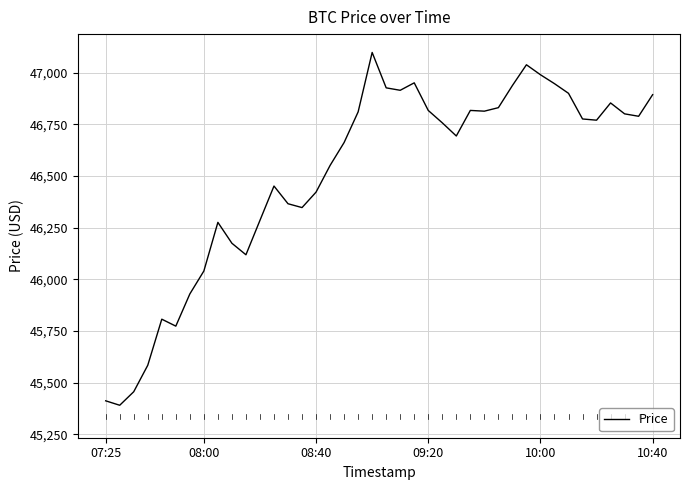

How many categories are shown in the chart?

40